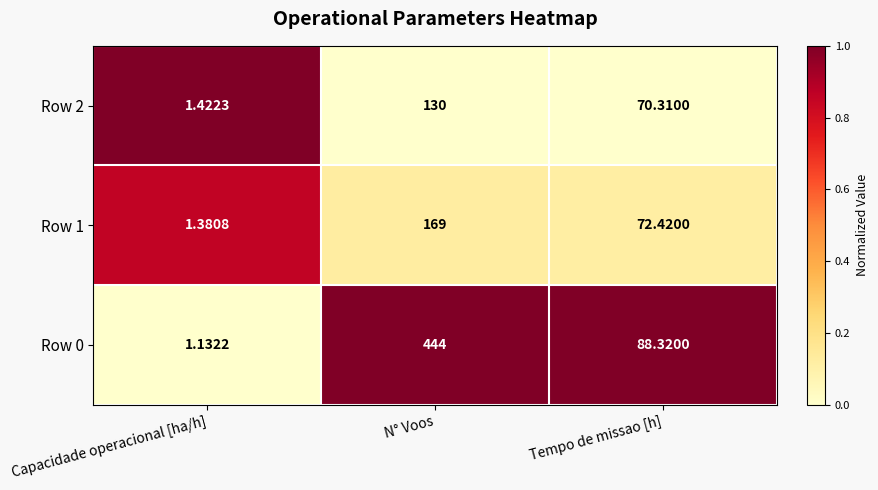

Which series has the widest spread of values?

Row 0